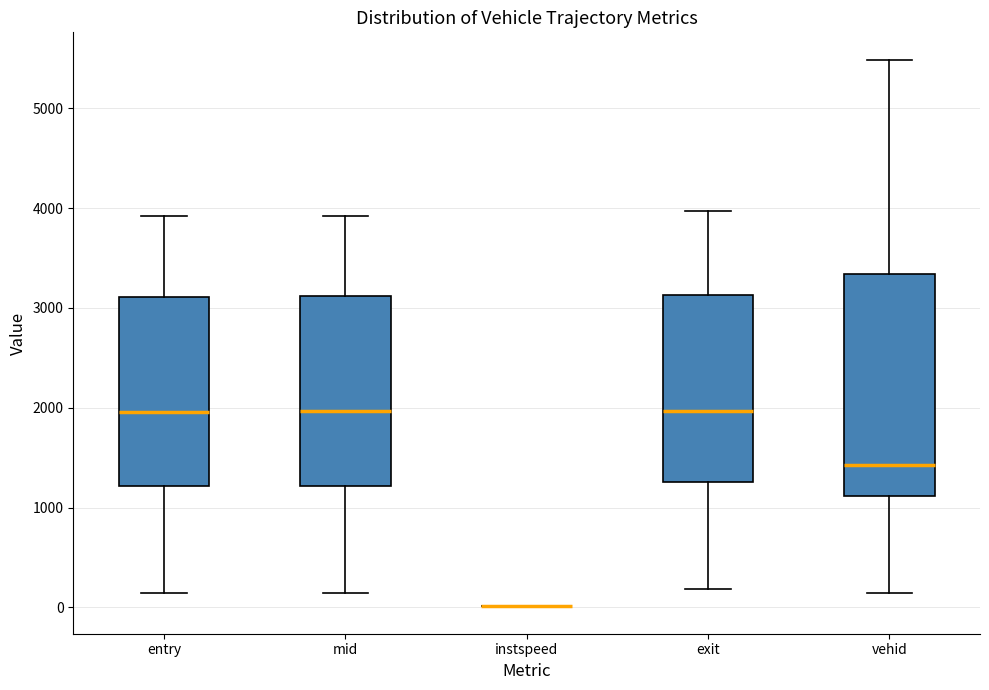

Comparing the boxes themselves (not the whiskers), which one is the tallest?

vehid